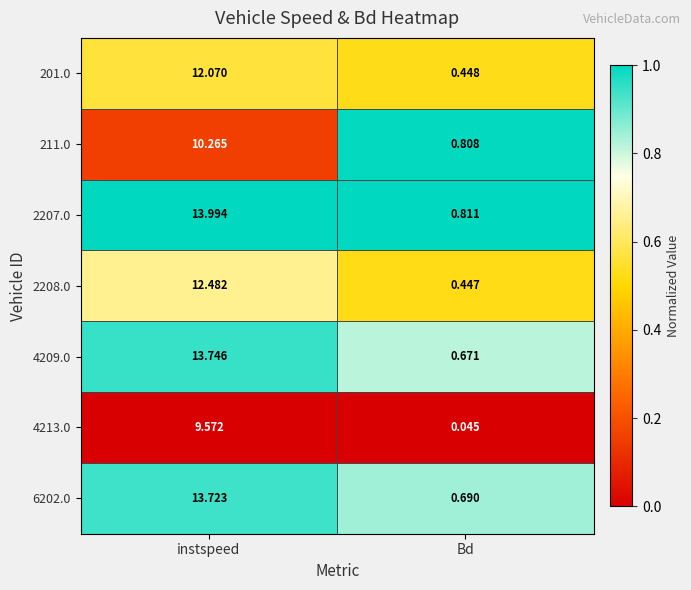

Which category has the highest value in the 2207.0 series?

instspeed